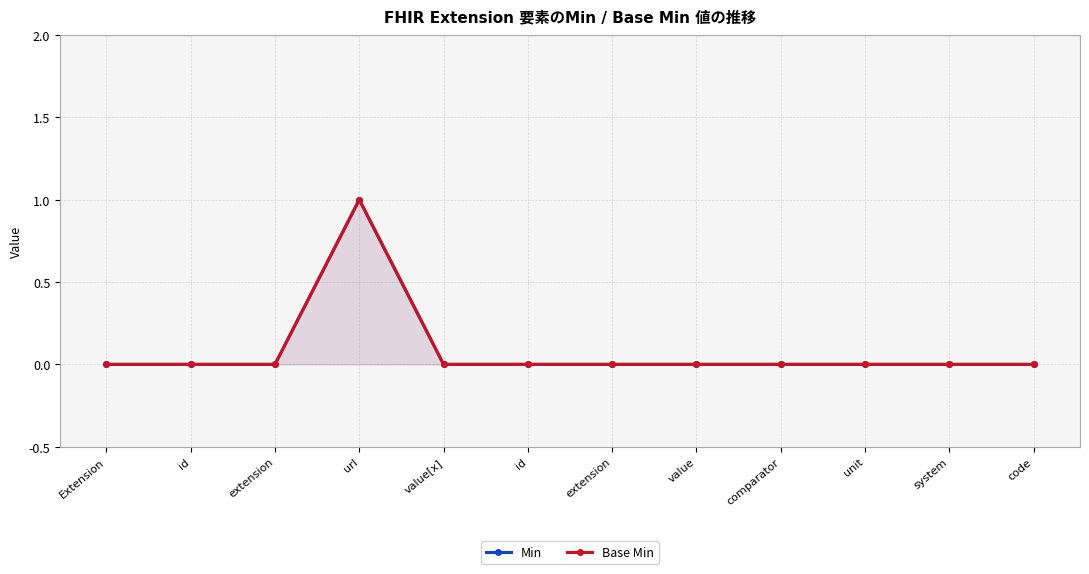

Reading left to right, what are all the values shown in this chart?

Min: 0	0	0	1	0	0	0	0	0	0	0	0
Base Min: 0	0	0	1	0	0	0	0	0	0	0	0